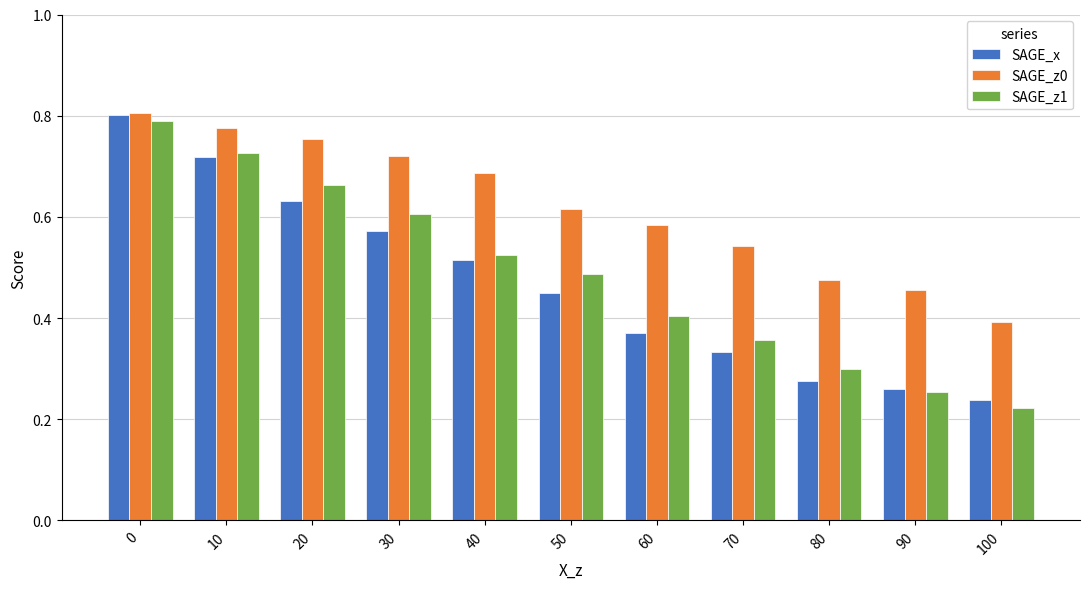

What is the sum of all SAGE_z0 values?

6.8